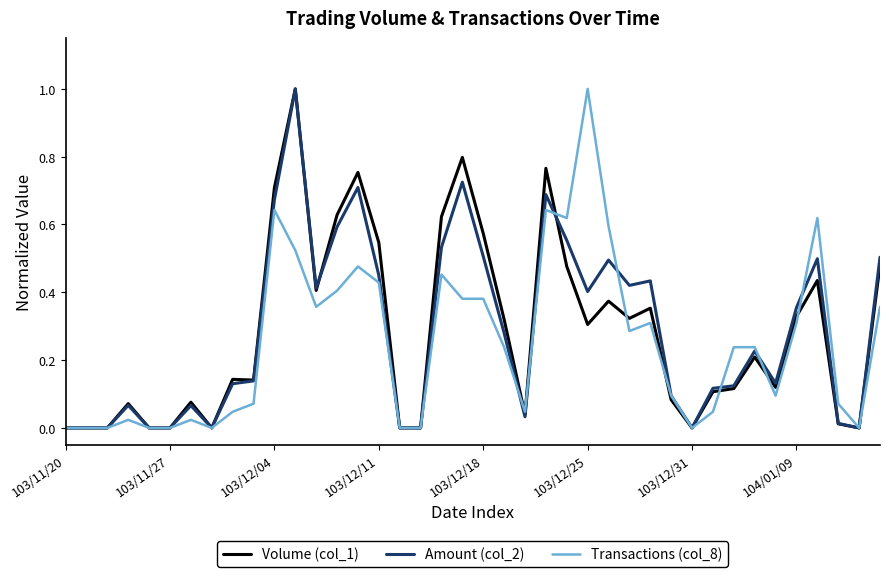

What is the maximum value for Volume (col_1)?

1.0